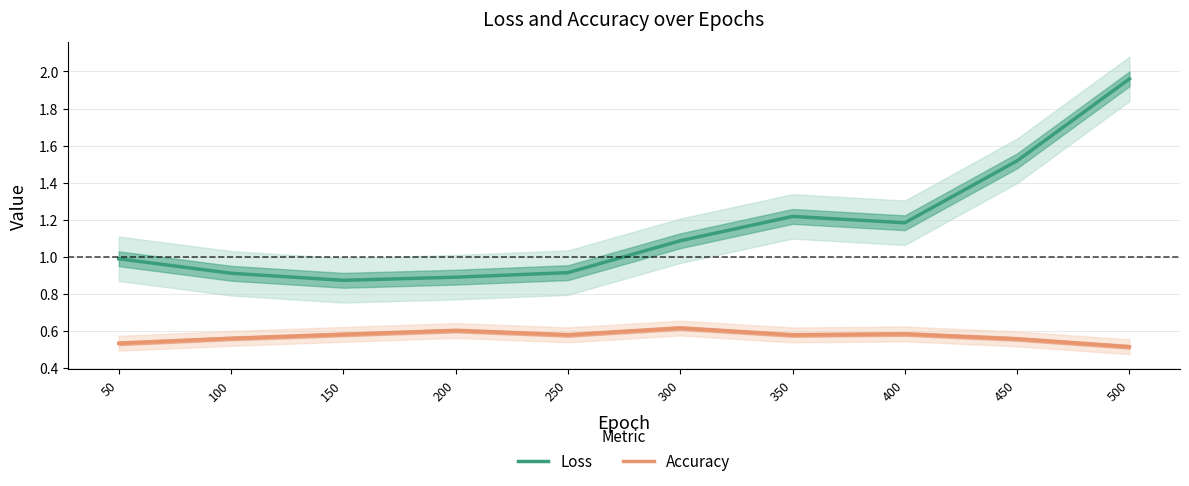

List the series in order of their overall mean, lowest first.

Accuracy, Loss